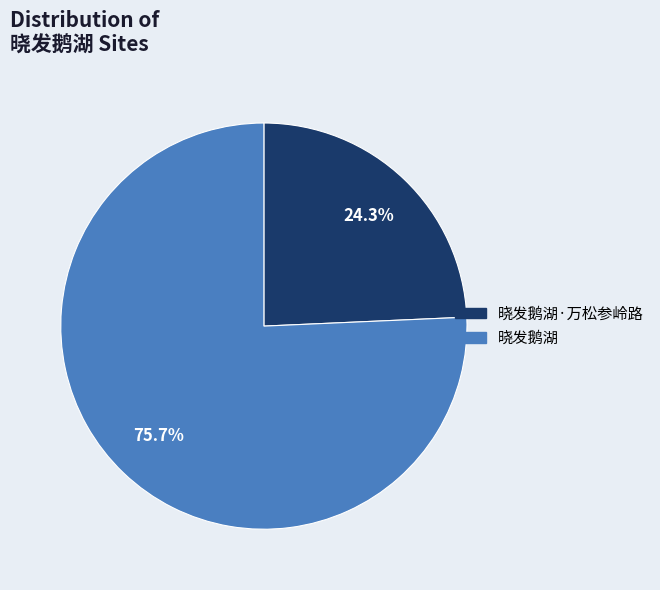

Is there any slice that represents more than half of the pie?

Yes